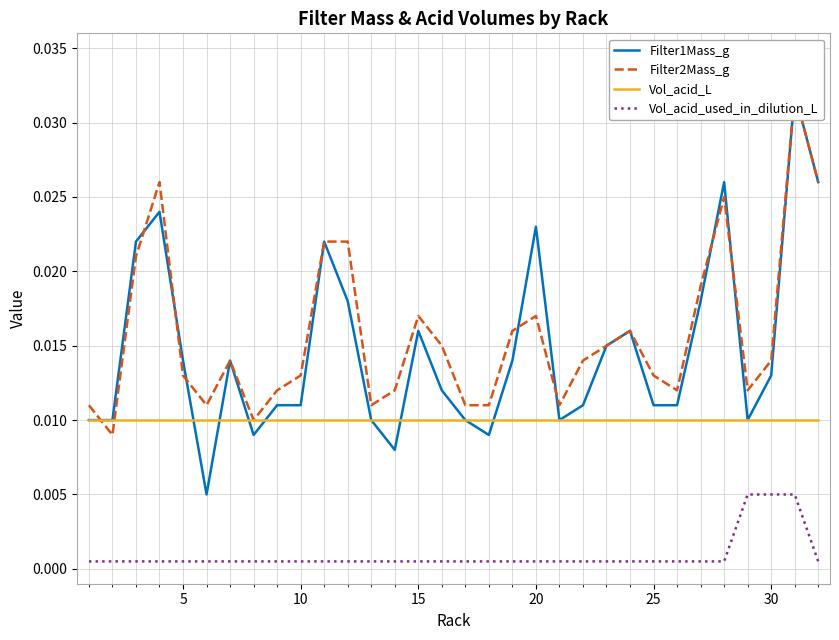

True or false: Vol_acid_used_in_dilution_L and Vol_acid_L cross at least once.

False